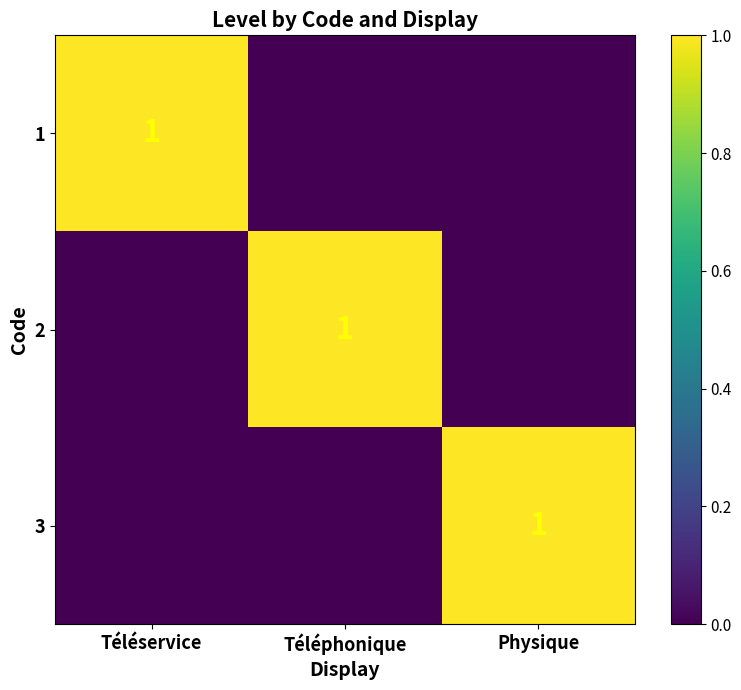

Is it true that 1 equals 1 at Téléservice?

True